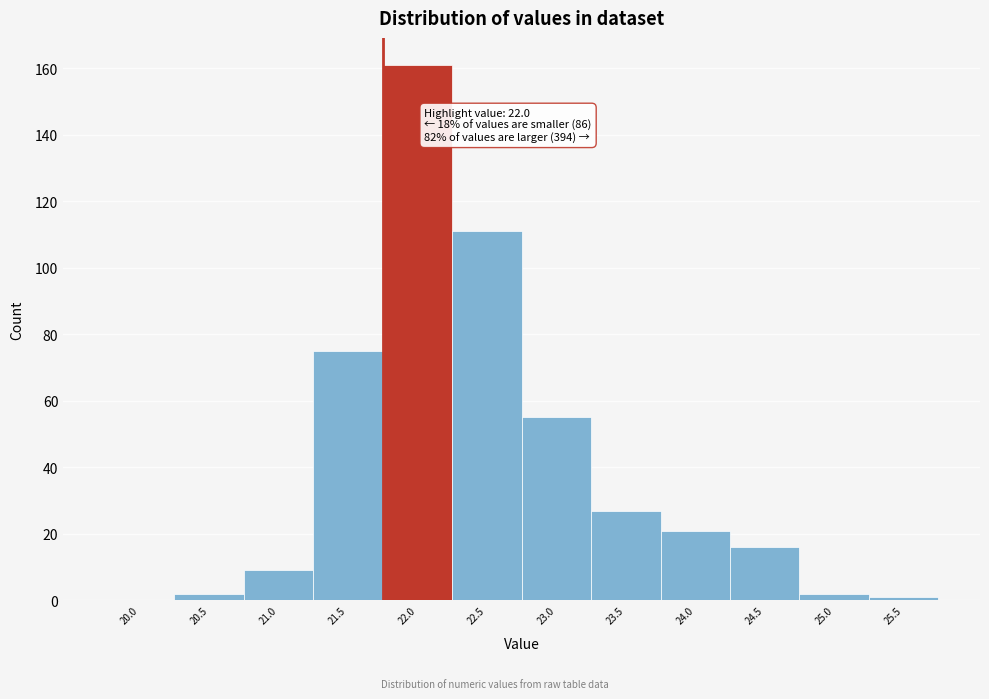

Reading left to right, extract all data points from this chart.

20.0=0	20.5=2	21.0=9	21.5=75	22.0=161	22.5=111	23.0=55	23.5=27	24.0=21	24.5=16	25.0=2	25.5=1